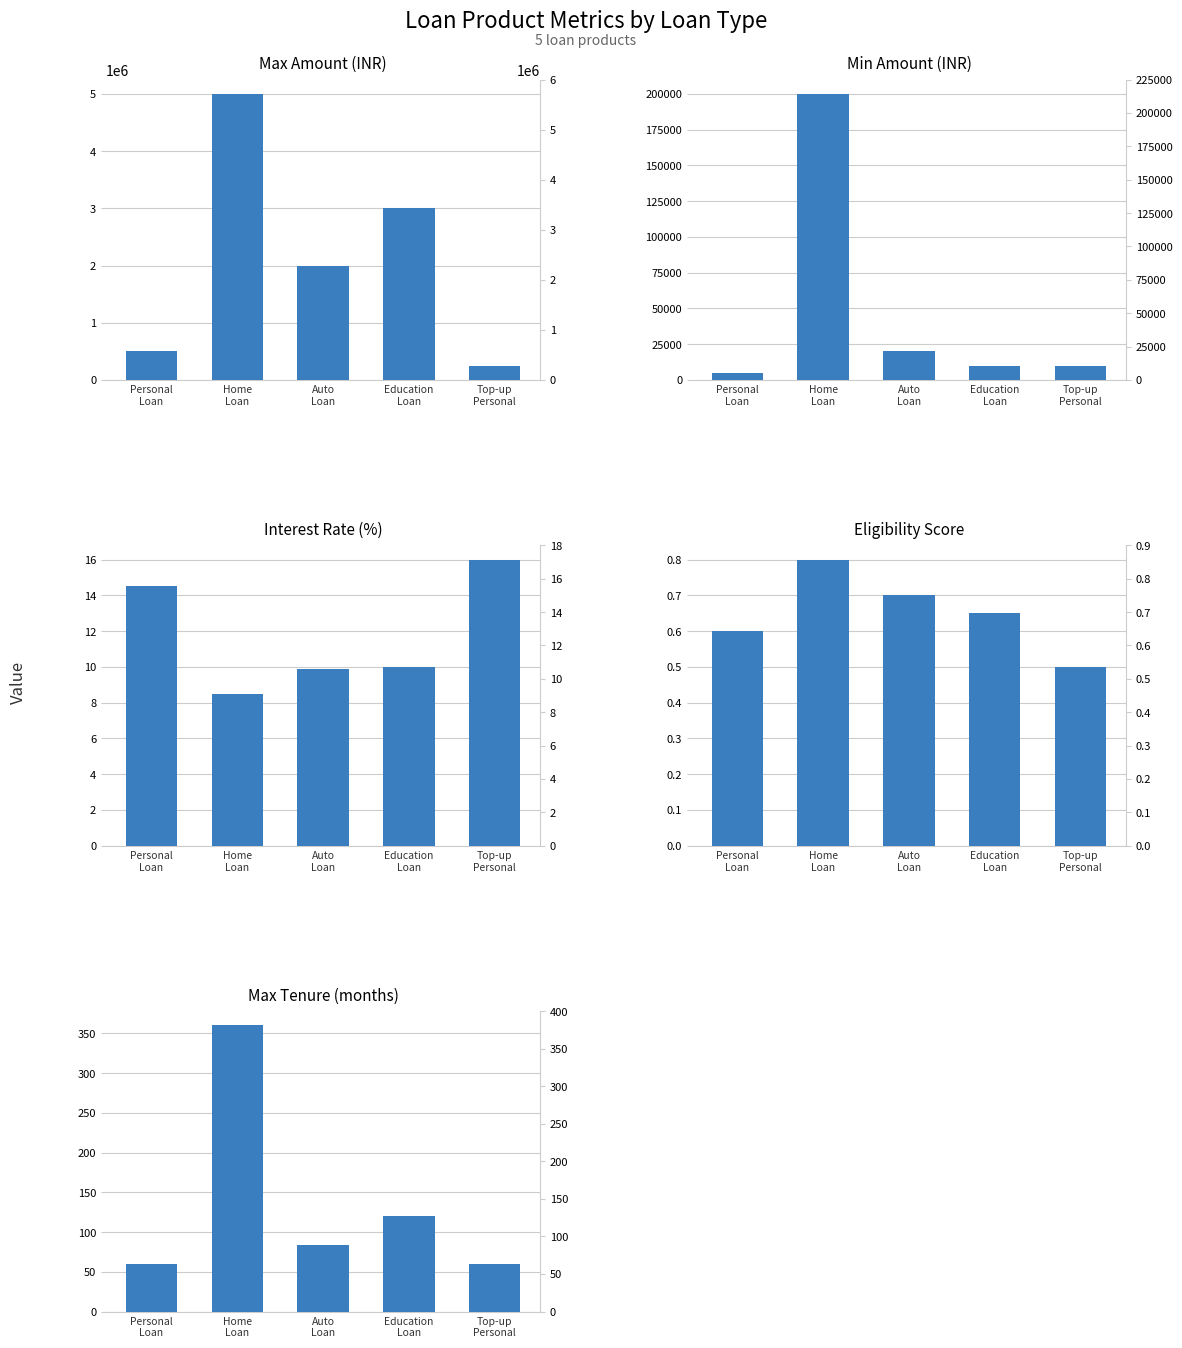

Rank the series by their maximum value, from lowest to highest.

Eligibility Score, Interest Rate (%), Max Tenure (months), Min Amount (INR), Max Amount (INR)